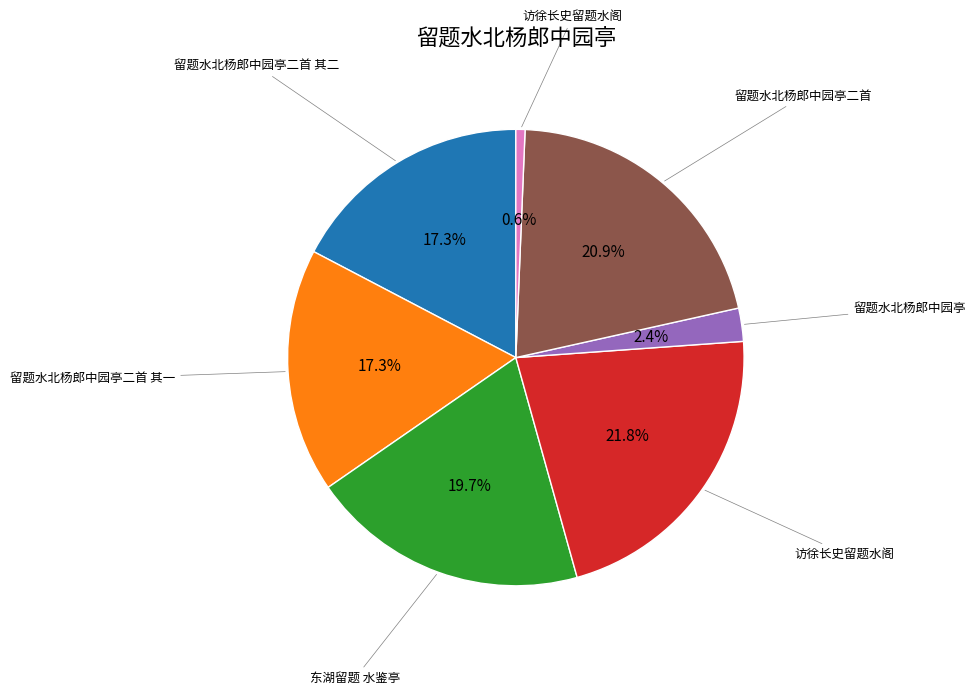

Does any single category account for the majority?

No